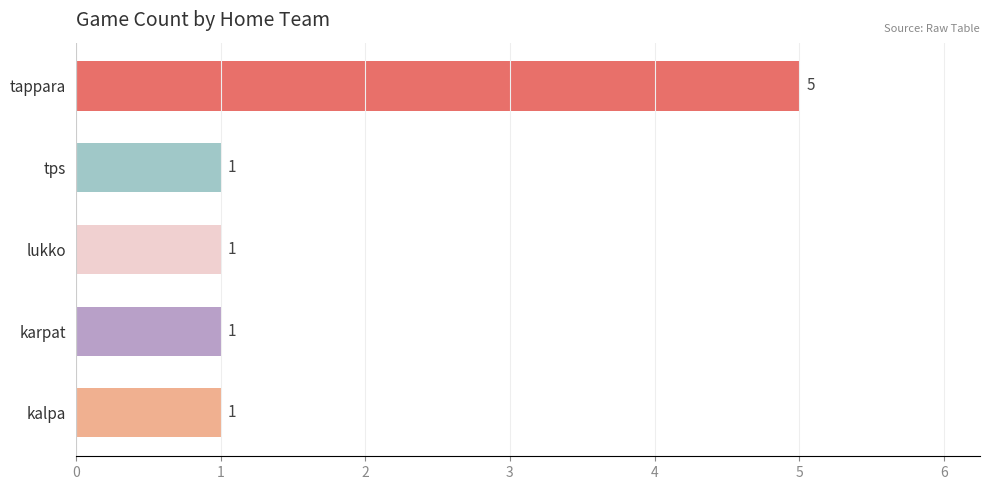

How many bars are there in total?

5